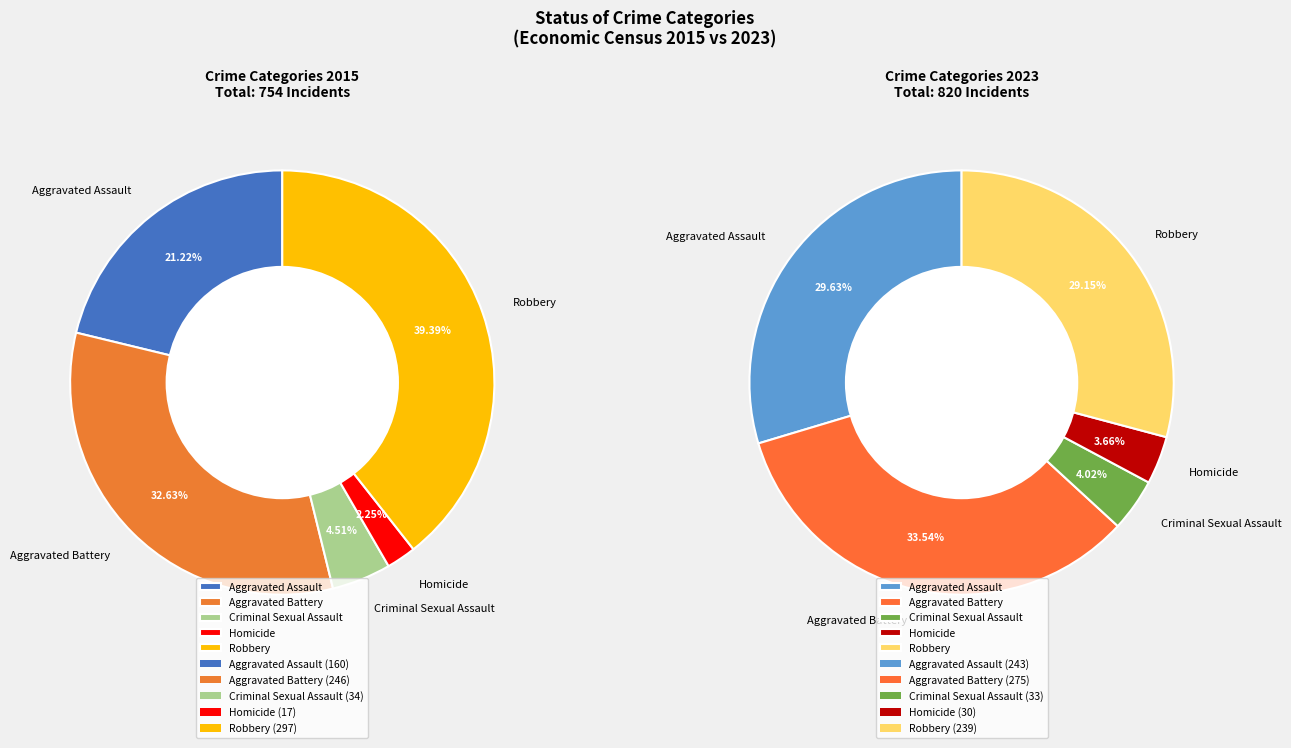

Which category has the smallest portion of the pie?

Homicide